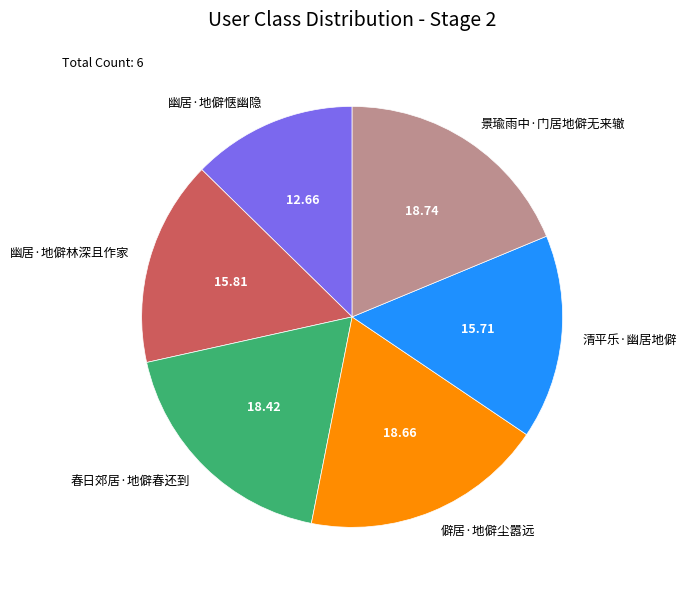

Which category has the smallest portion of the pie?

幽居·地僻惬幽隐